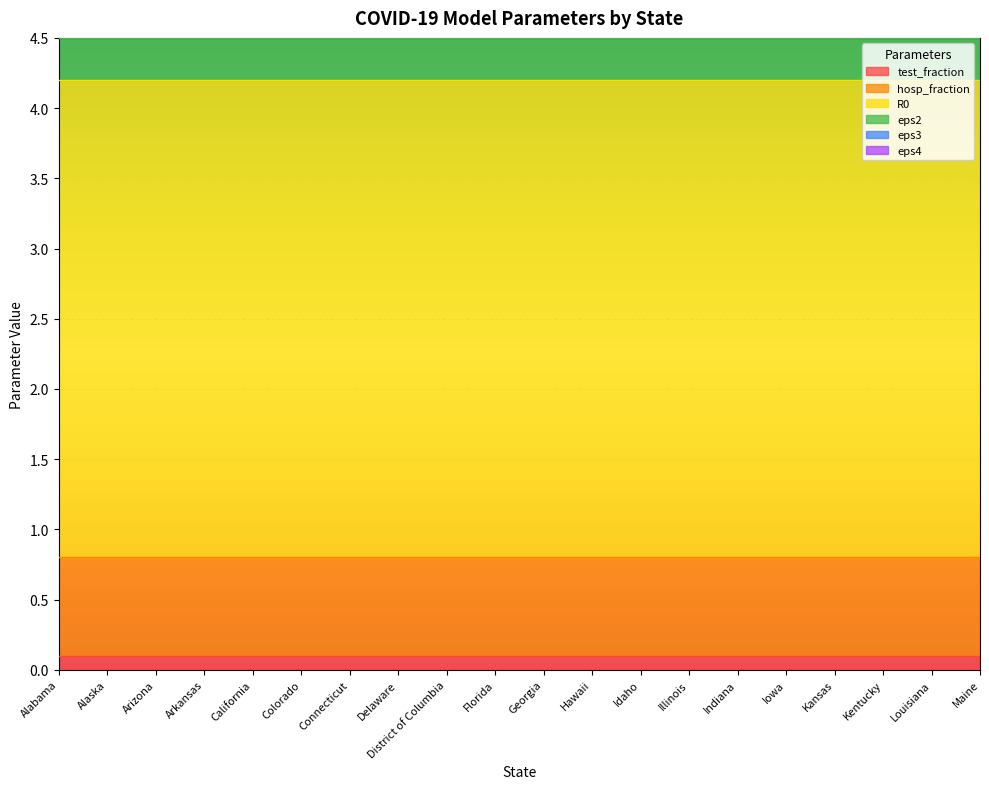

True or false: eps3 and eps4 cross at least once.

False